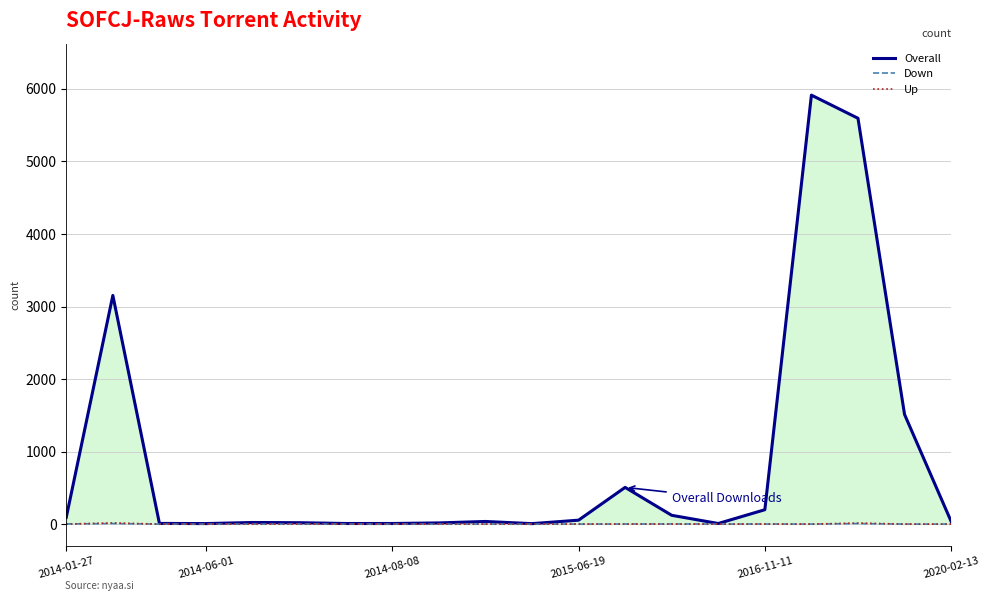

What position from the left is 9?

10